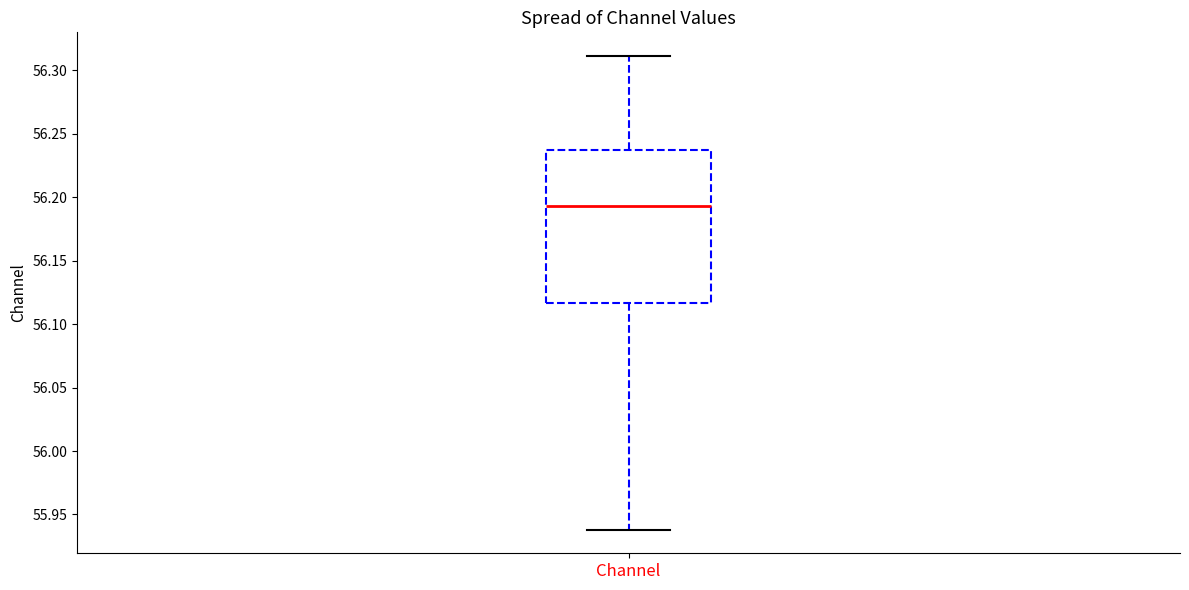

Transcribe this box plot: give where the median line is, the range the box spans, and where the two whiskers end, as read against the y-axis. The values are not printed on the chart, so give them approximately, as read against the axis.

median 56.195, box 56.115 to 56.235, whiskers 55.940 to 56.310